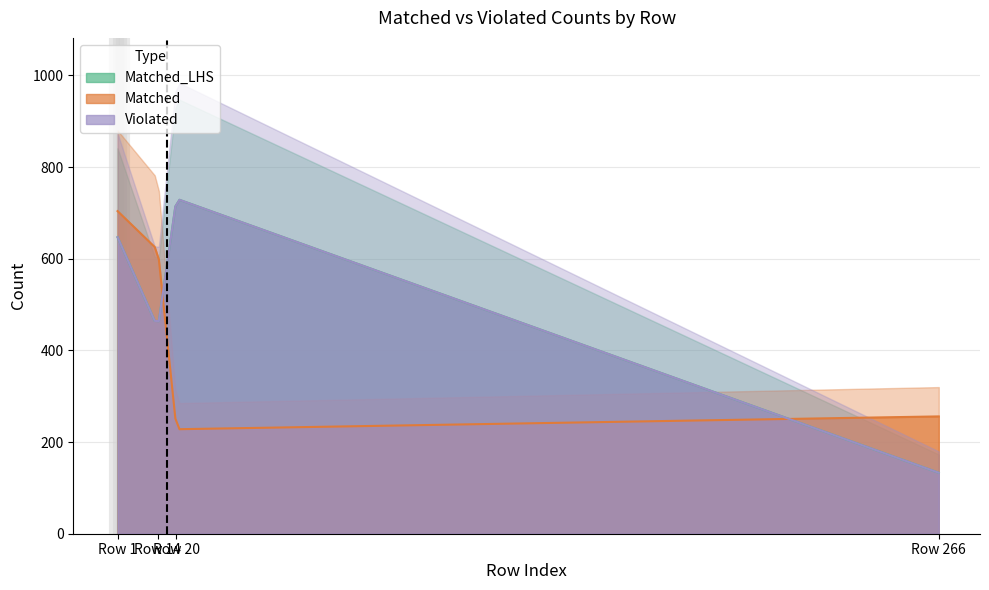

Which series changed the most between Row 2 and Row 3?

Matched_LHS